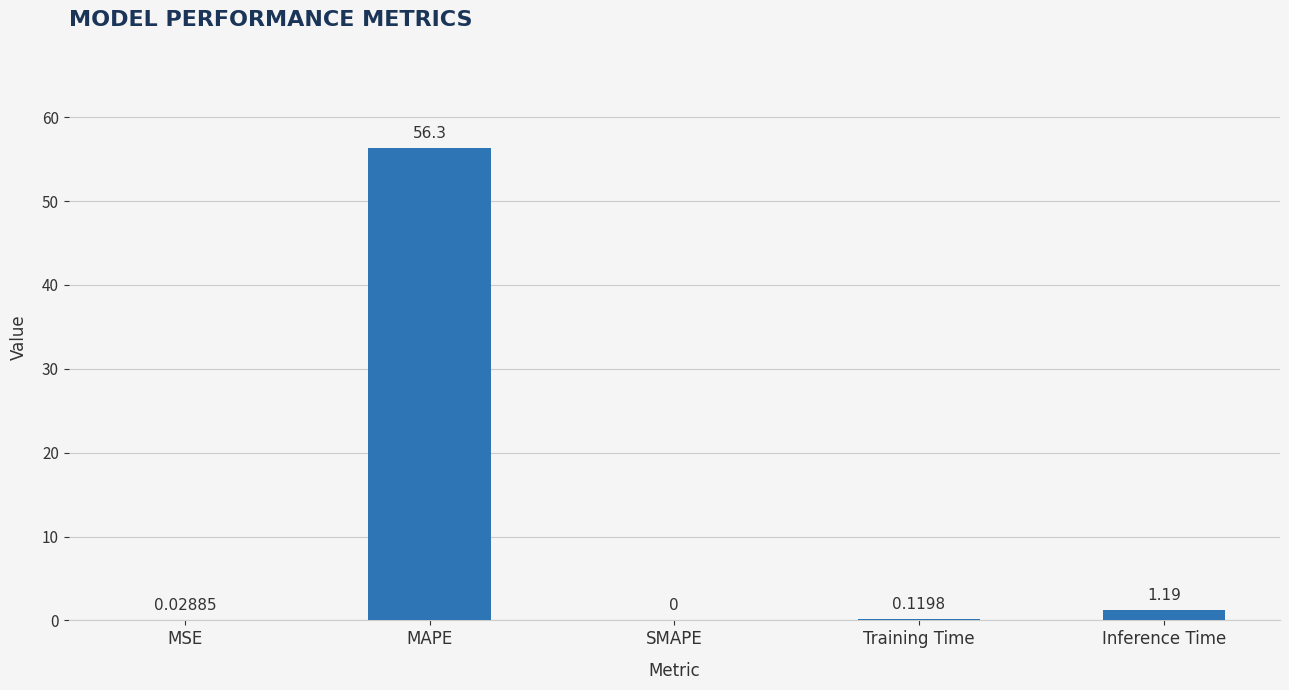

Which category has the highest value across all series?

MAPE